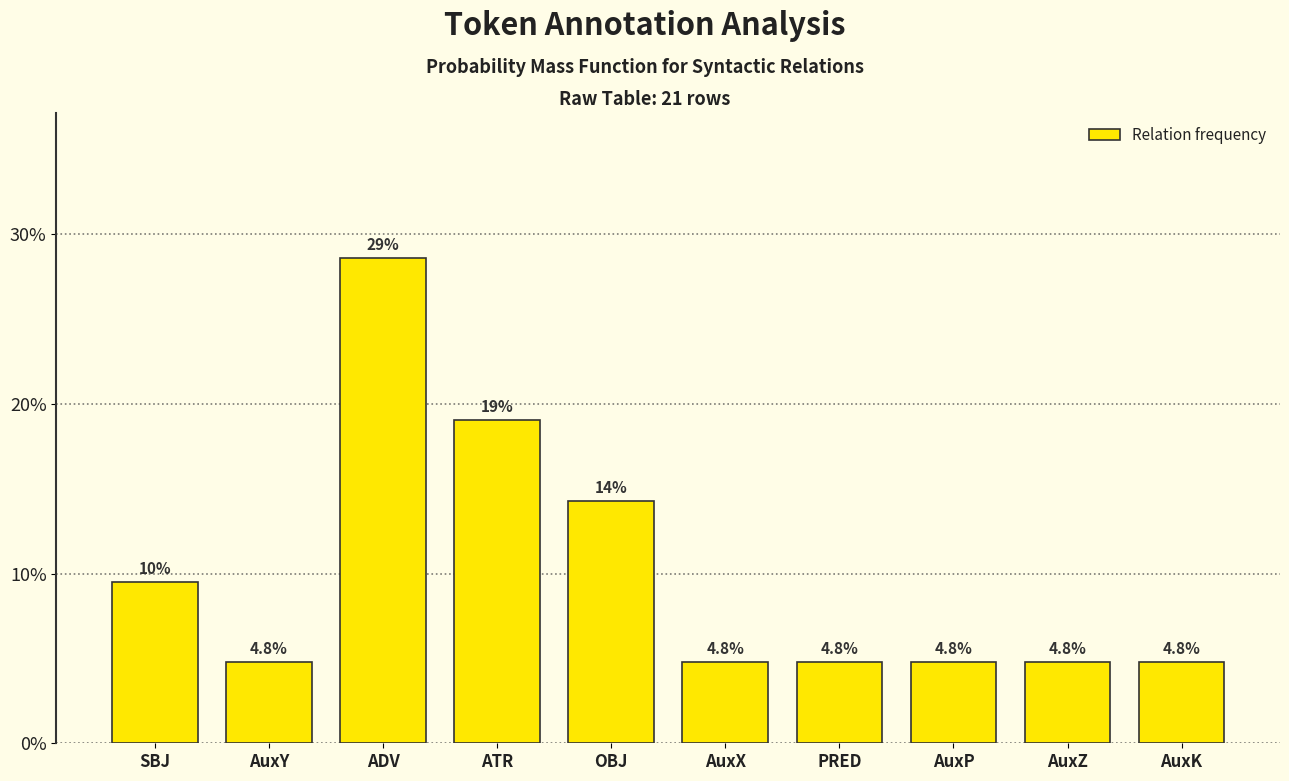

Reading left to right, transcribe all the data shown in this chart.

SBJ=9.5	AuxY=4.8	ADV=28.6	ATR=19.0	OBJ=14.3	AuxX=4.8	PRED=4.8	AuxP=4.8	AuxZ=4.8	AuxK=4.8